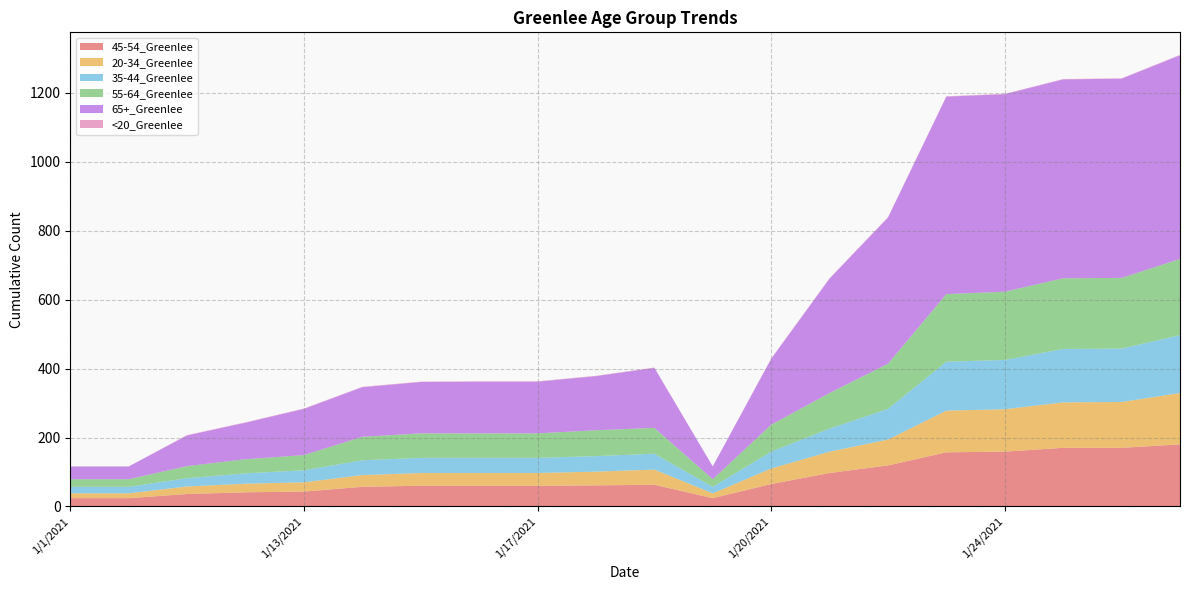

Reading left to right, transcribe all the data shown in this chart.

45-54_Greenlee: 24	24	36	41	43	57	60	60	60	61	63	24	65	97	119	157	159	170	170	180
20-34_Greenlee: 14	14	22	25	27	34	37	37	37	40	44	14	45	62	75	121	123	132	133	149
35-44_Greenlee: 19	19	24	30	35	43	44	44	44	45	46	19	49	67	89	142	143	155	155	168
55-64_Greenlee: 22	22	35	41	44	68	71	71	71	75	75	22	78	103	131	196	198	205	205	221
65+_Greenlee: 37	37	89	106	134	144	149	150	150	157	174	37	191	332	424	573	573	577	578	591
<20_Greenlee: 0	0	1	1	1	1	1	1	1	1	1	0	1	1	1	1	1	1	1	1